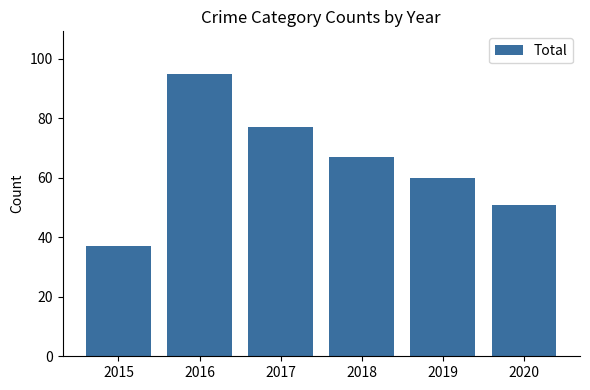

What is the change in value from 2015 to 2017?

+40